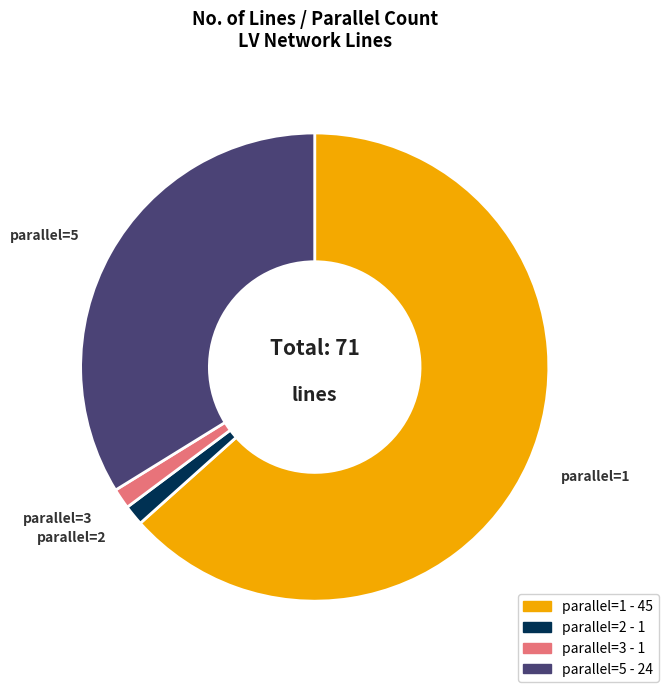

How many slices are in this pie chart?

4